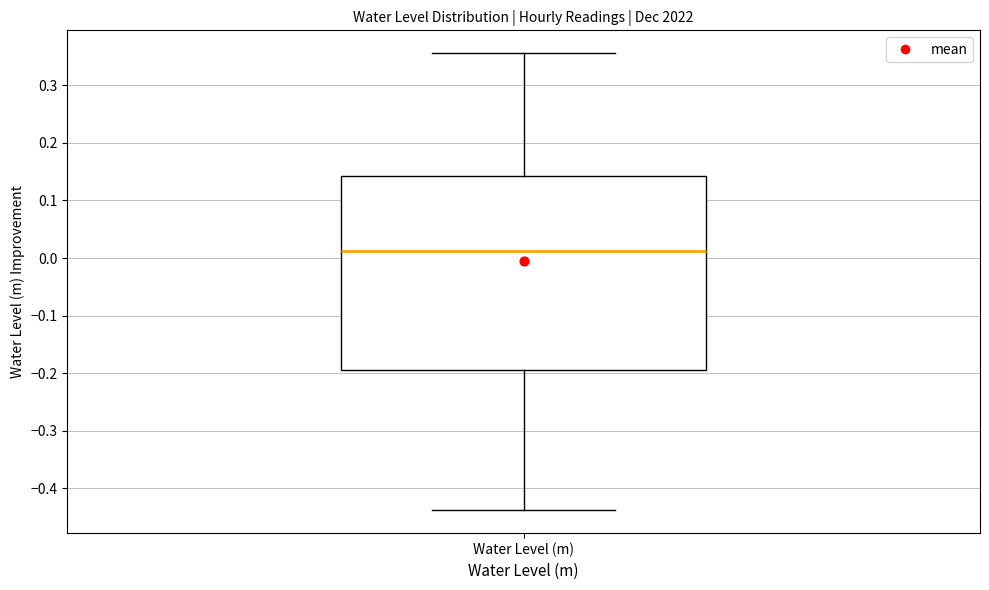

Transcribe this box plot: give where the median line is, the range the box spans, and where the two whiskers end, as read against the y-axis. The values are not printed on the chart, so give them approximately, as read against the axis.

median 0.01, box -0.19 to 0.14, whiskers -0.44 to 0.36